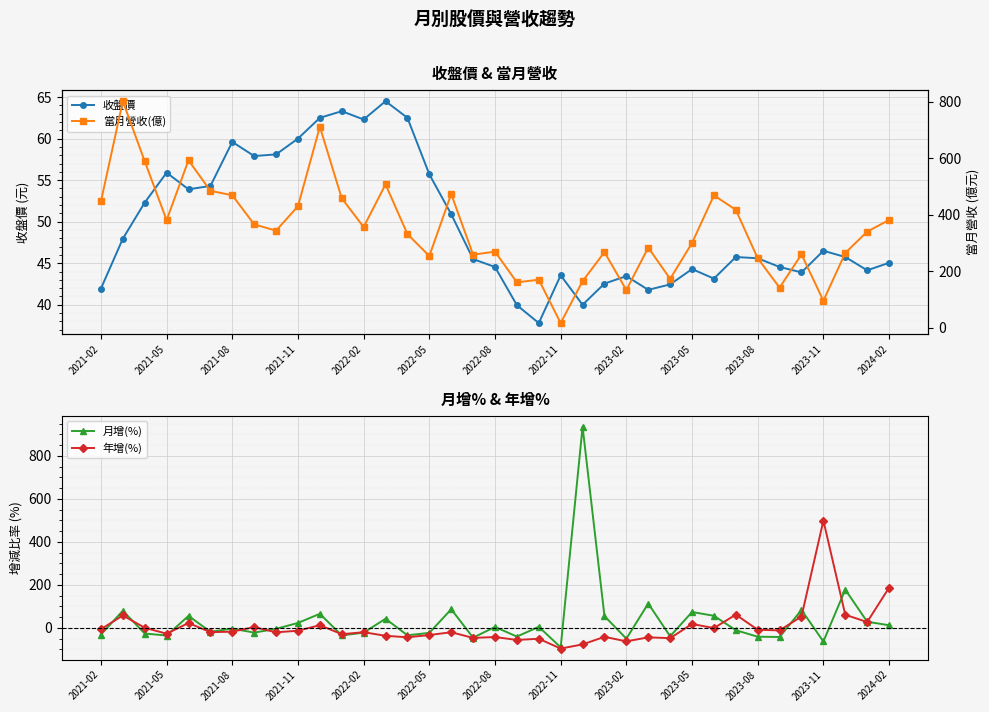

What is the maximum value shown in the chart?

936.1